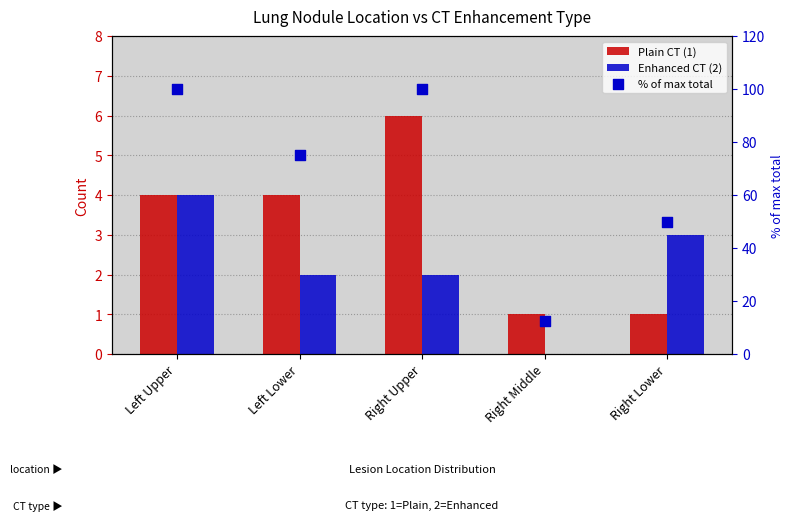

What are all the series names shown in the legend?

Plain CT (1), Enhanced CT (2), % of max total